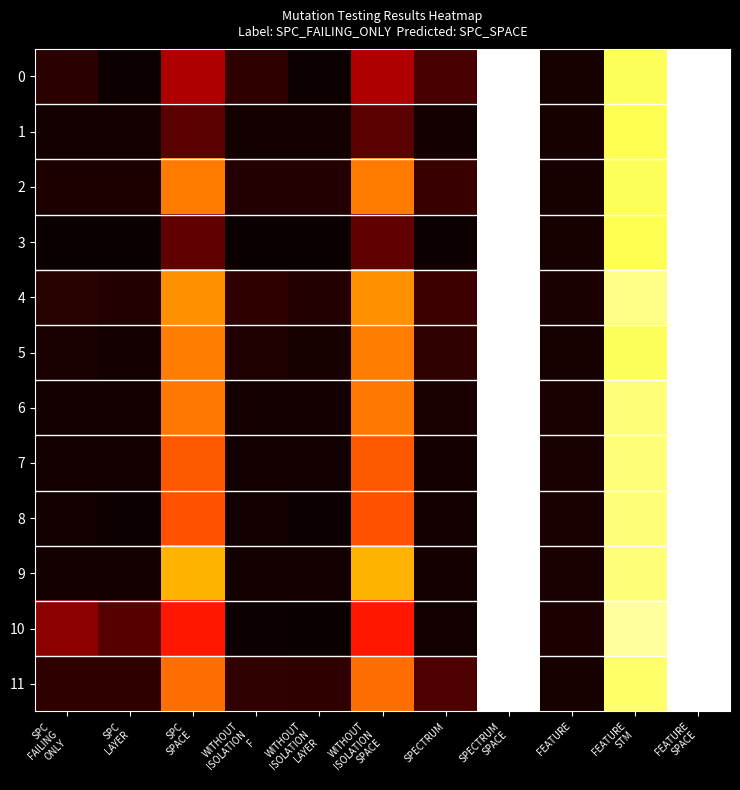

What is the smallest value displayed?

1